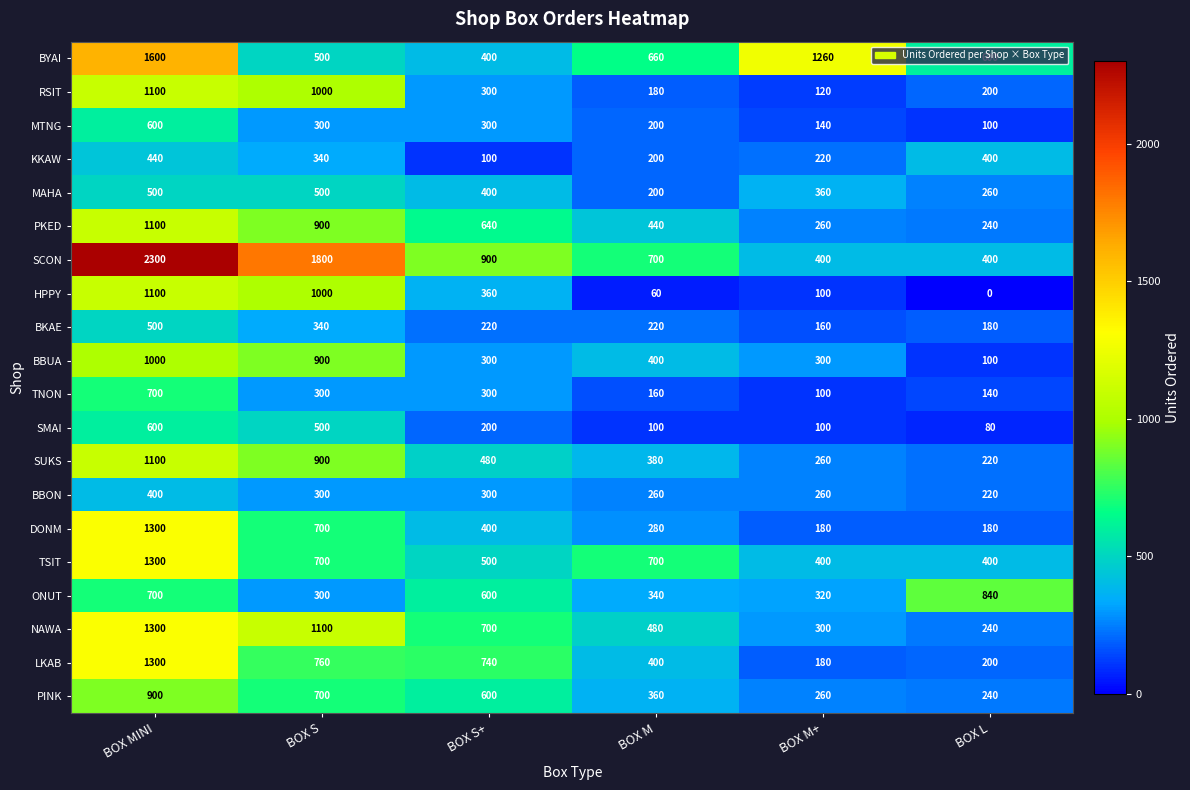

What is the maximum value for ONUT?

840